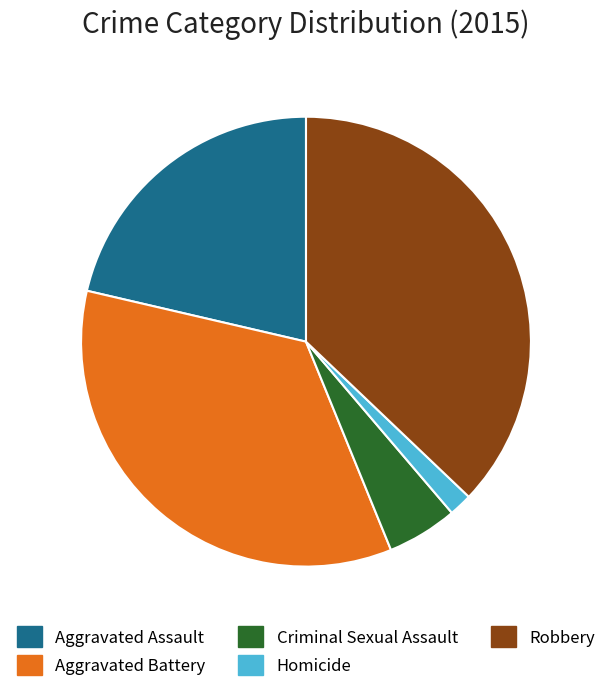

Between Aggravated Battery and Homicide, which is larger?

Aggravated Battery